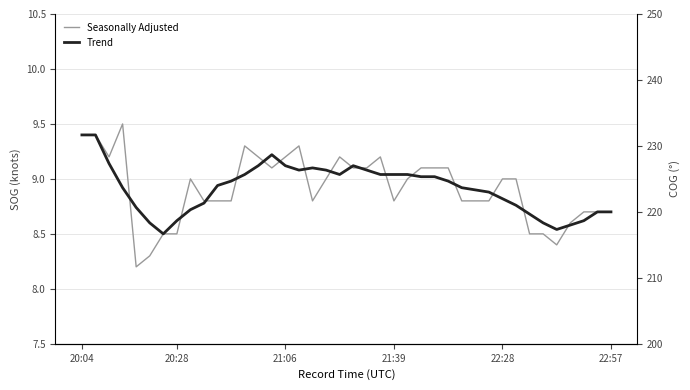

What is the minimum value shown in the chart?

8.2